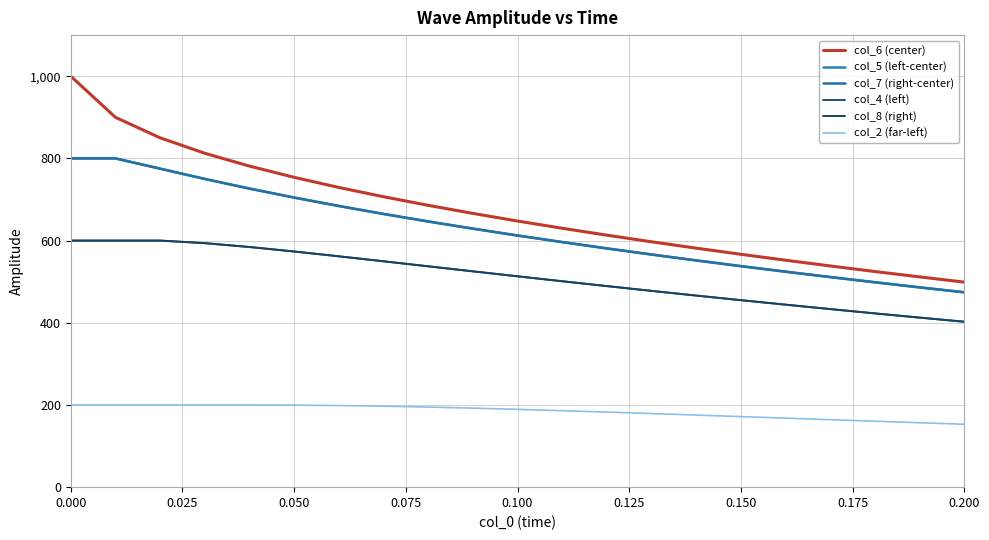

How many lines are shown in the chart?

6